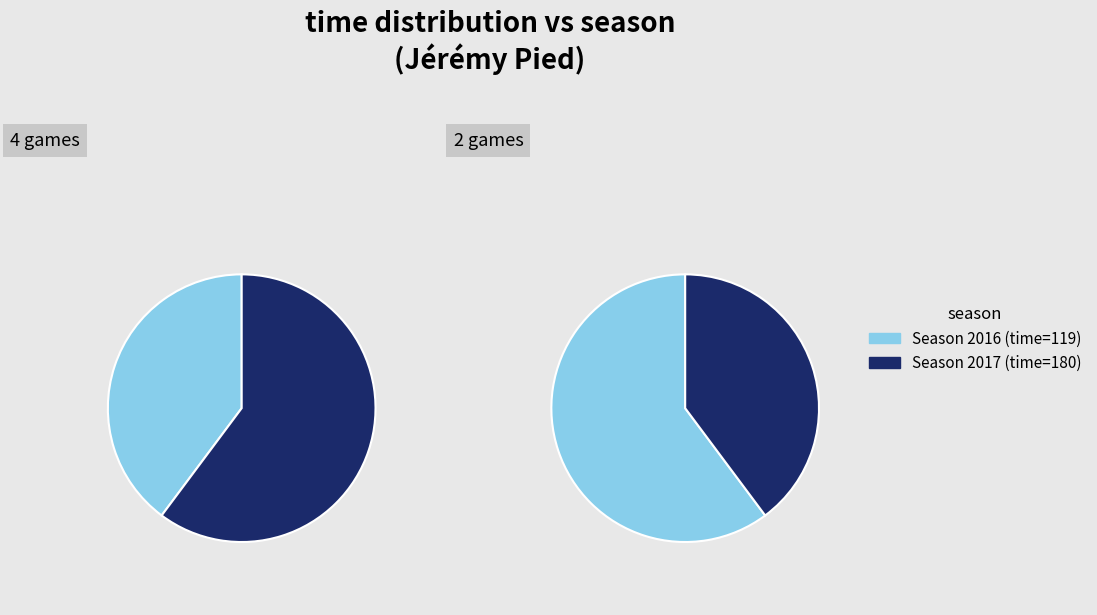

What portion of the pie excludes 2017?

39.8%